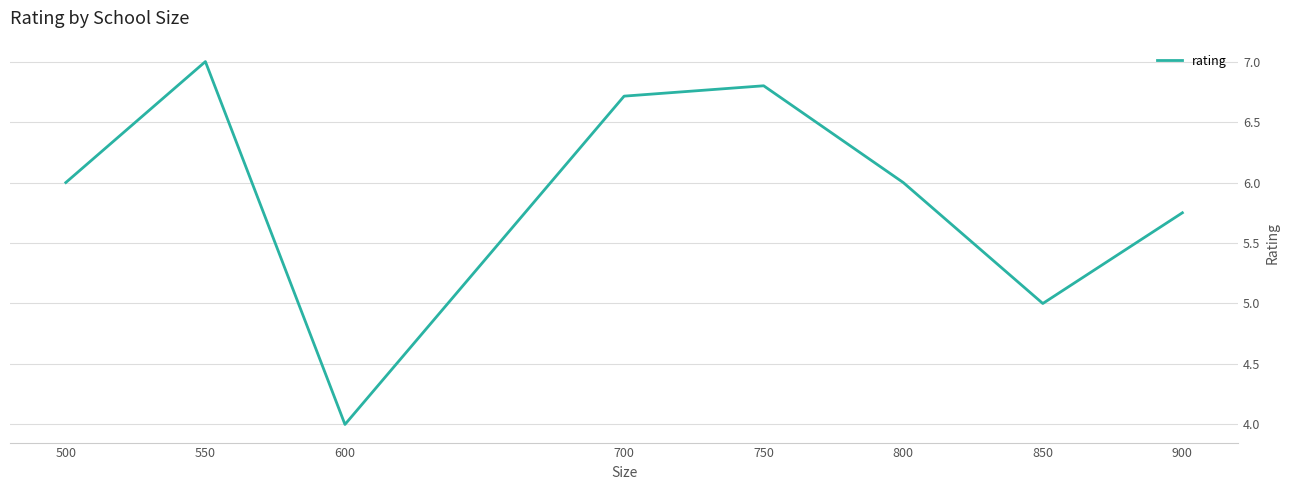

Between 500 and 600, which is larger?

500